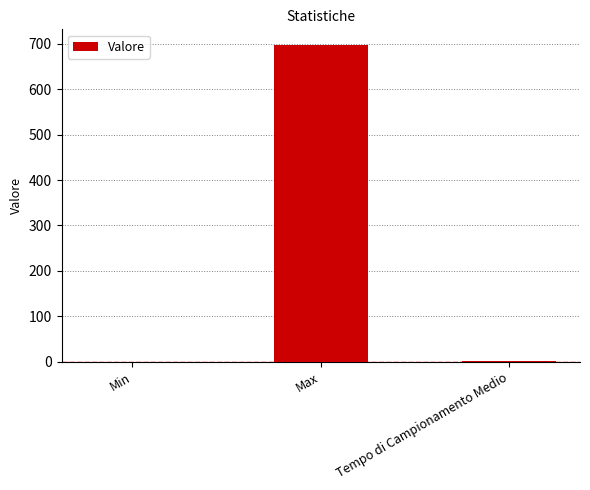

The value at Min is 0.0. True or false?

True